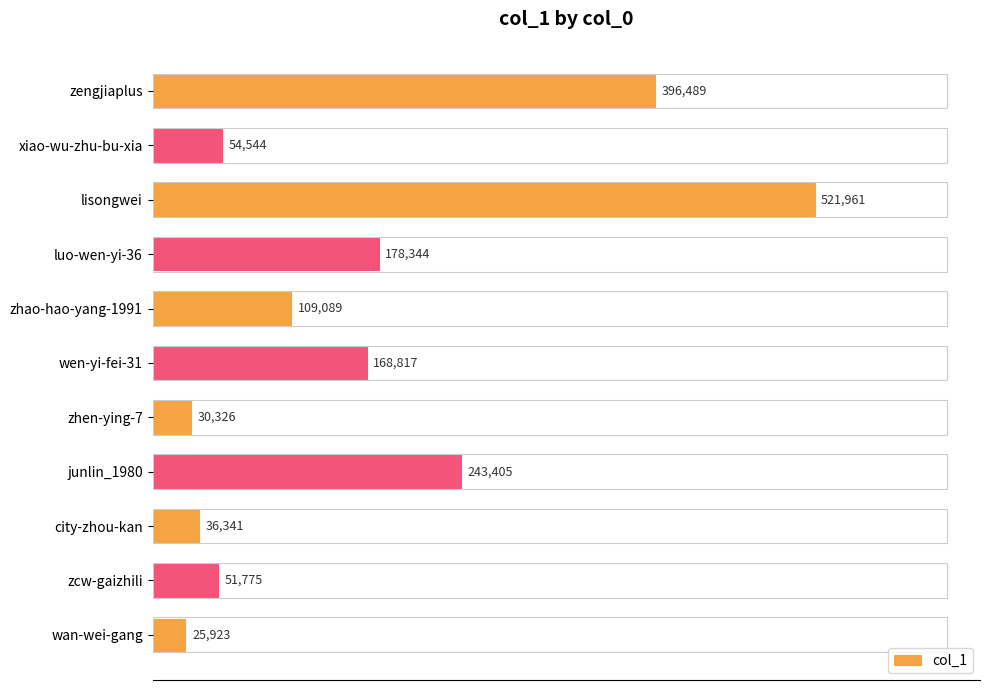

List the labels in order of value, largest first.

lisongwei, zengjiaplus, junlin_1980, luo-wen-yi-36, wen-yi-fei-31, zhao-hao-yang-1991, xiao-wu-zhu-bu-xia, zcw-gaizhili, city-zhou-kan, zhen-ying-7, wan-wei-gang